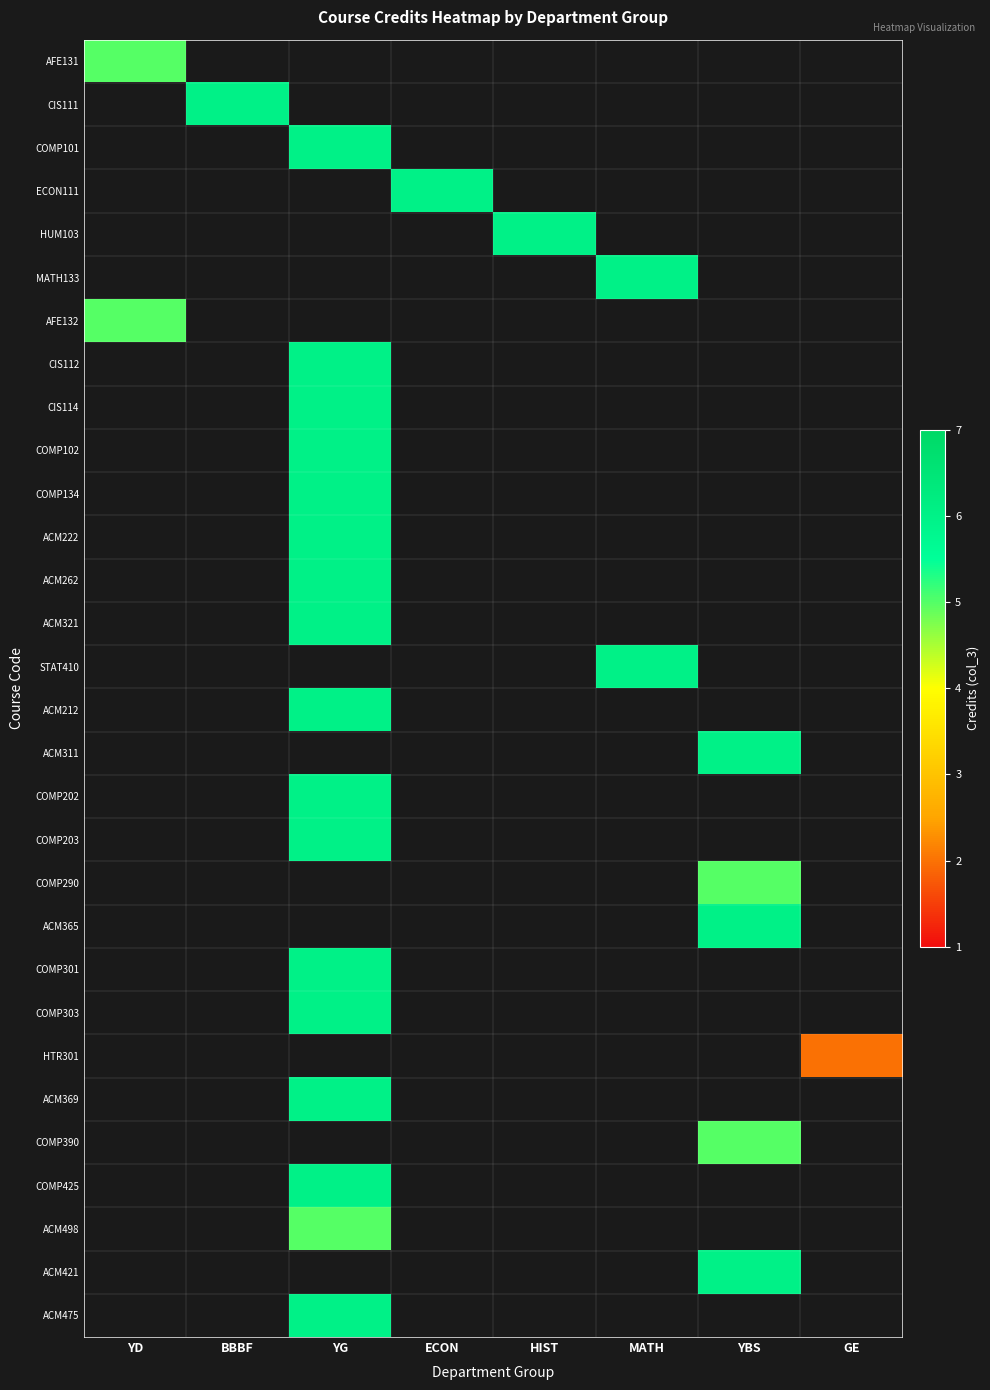

True or false: COMP390 has a value of 7.6 at YBS.

False